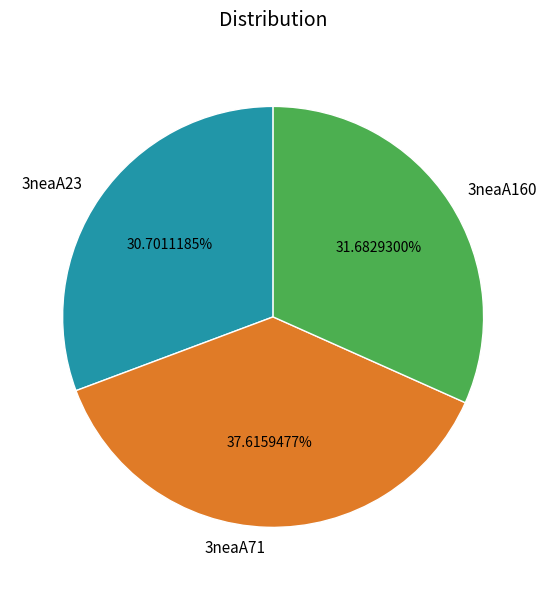

To the nearest percent, what is the difference between the 3neaA23 and 3neaA160 slice percentages?

1%